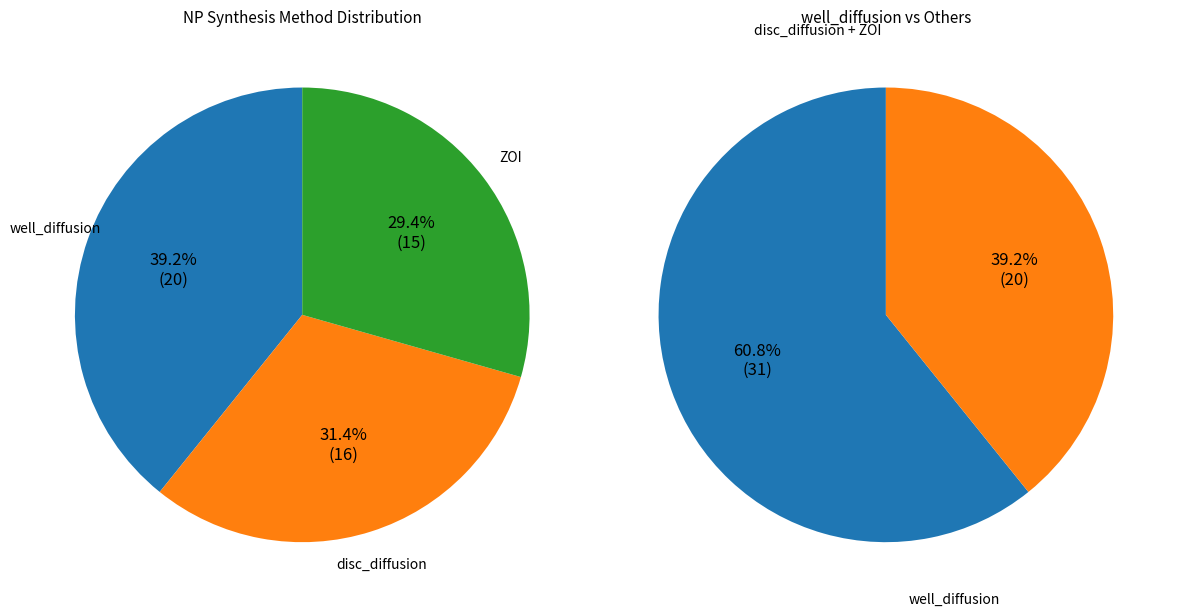

To the nearest percent, what is the combined percentage of well_diffusion and ZOI?

69%